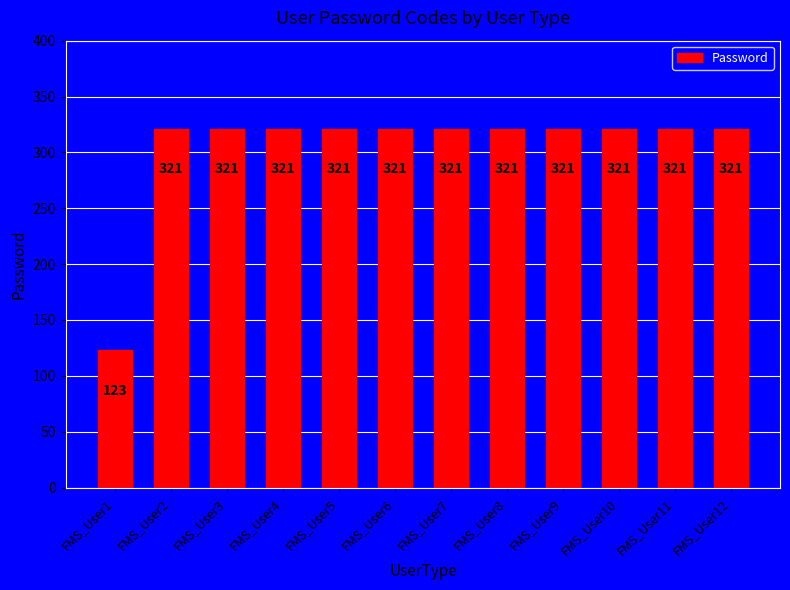

Approximately how many times larger is the value at FMS_User11 compared to FMS_User7?

1.0